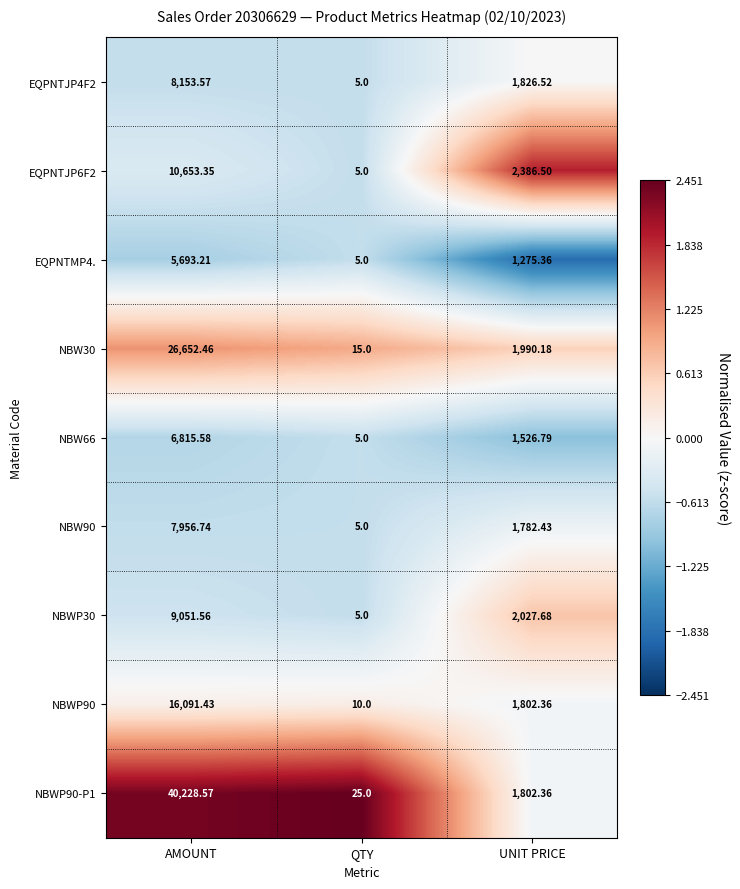

At which label is NBWP30 closest to 4528?

UNIT PRICE